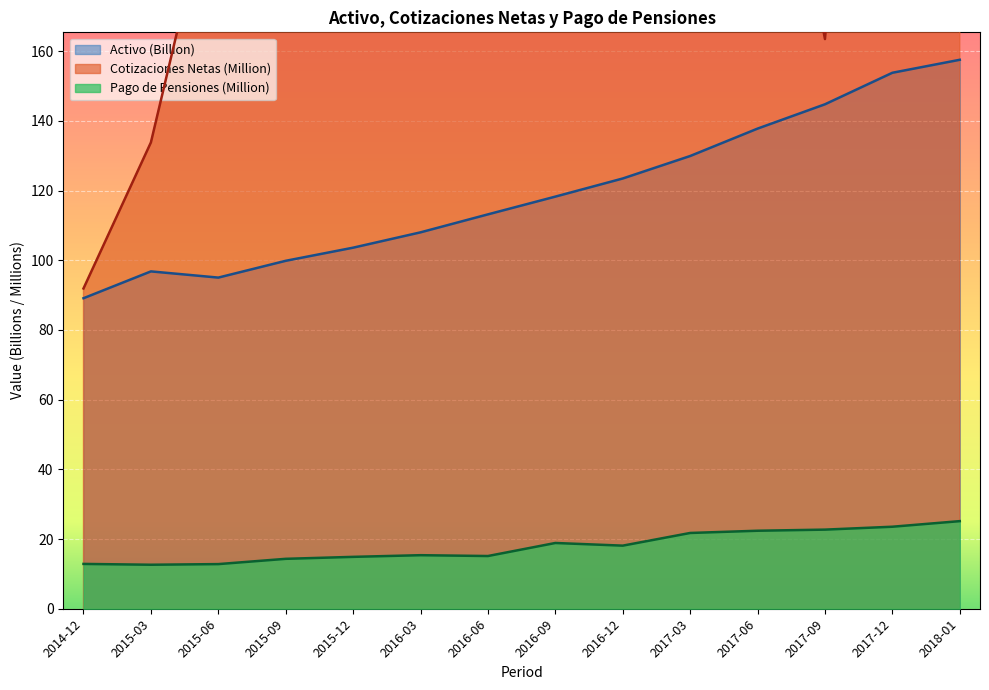

True or false: Cotizaciones Netas has a value of 298.1 at 2015-09.

False